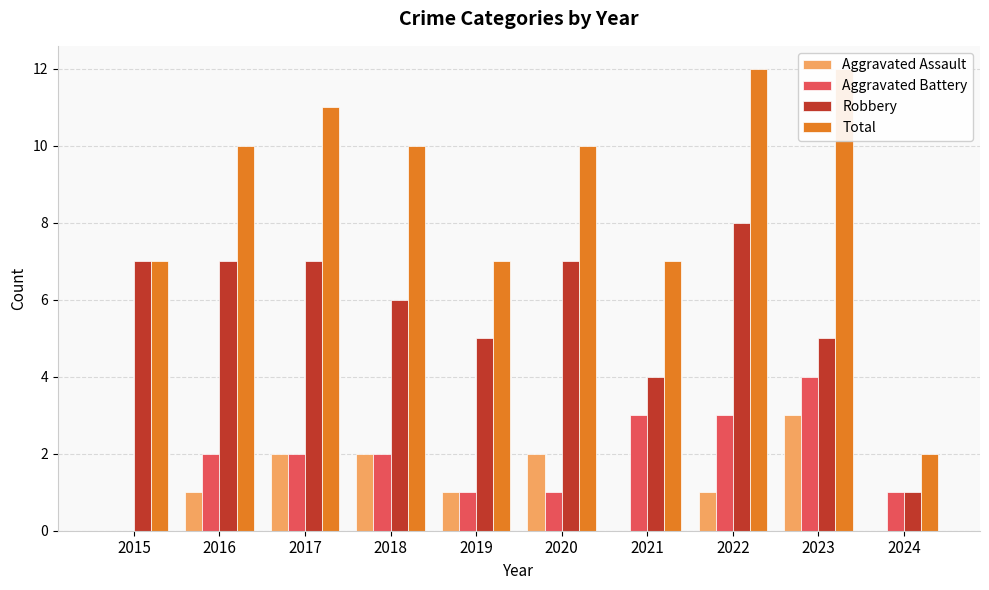

At which category is the sum across all series the highest?

2022